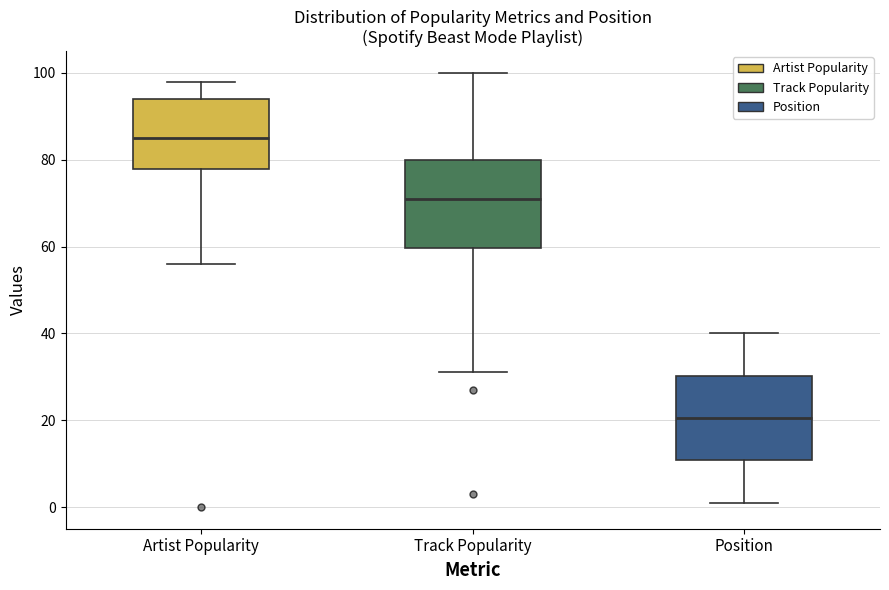

Which box's median line is the lowest?

Position